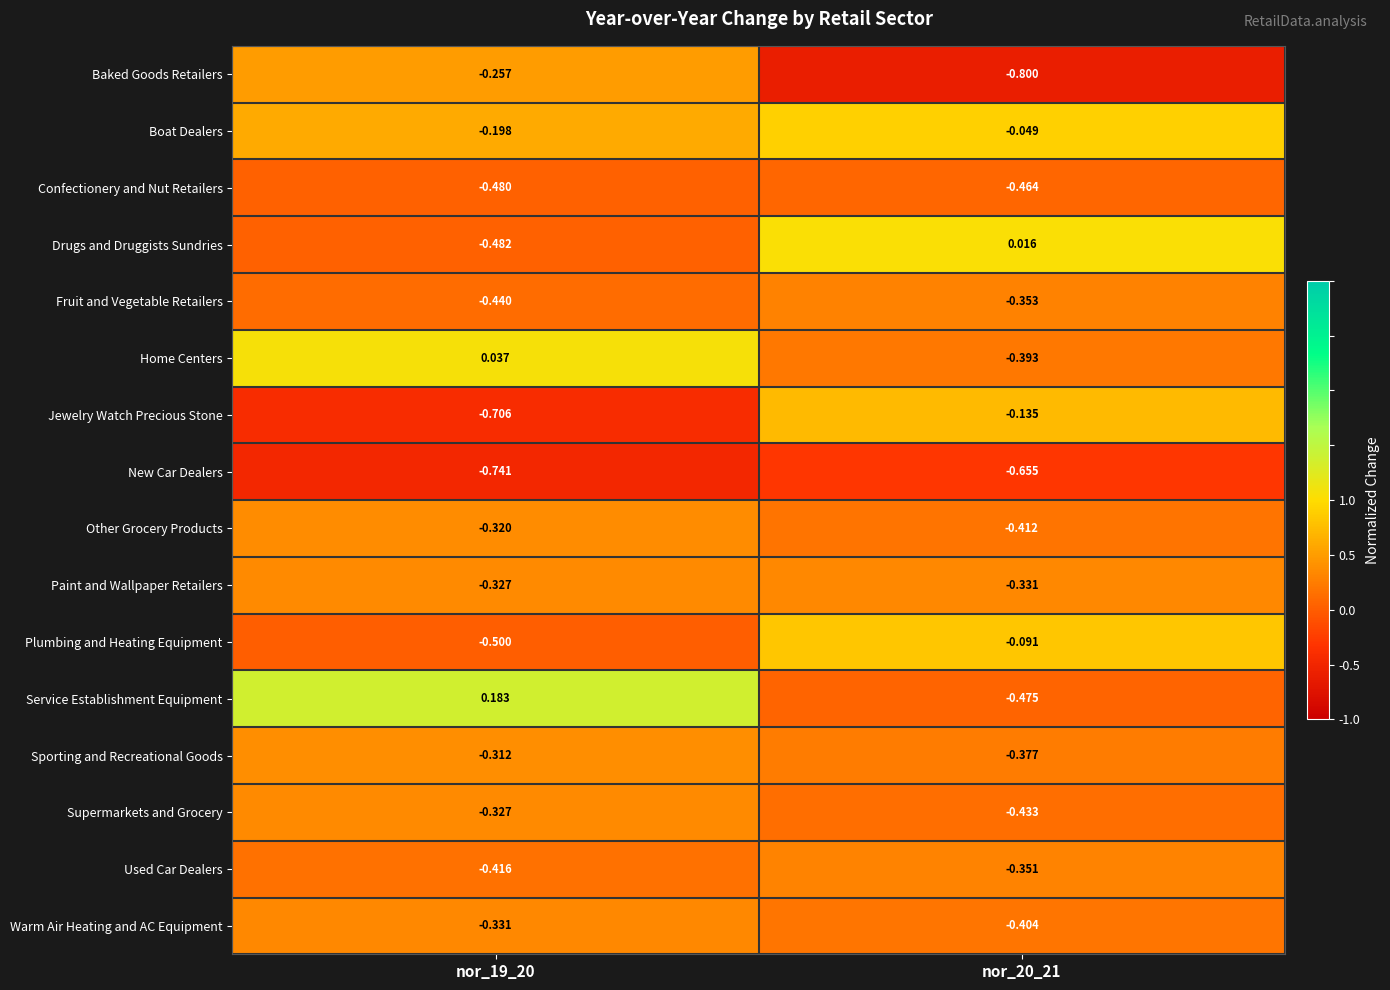

How many series are shown in this chart?

16